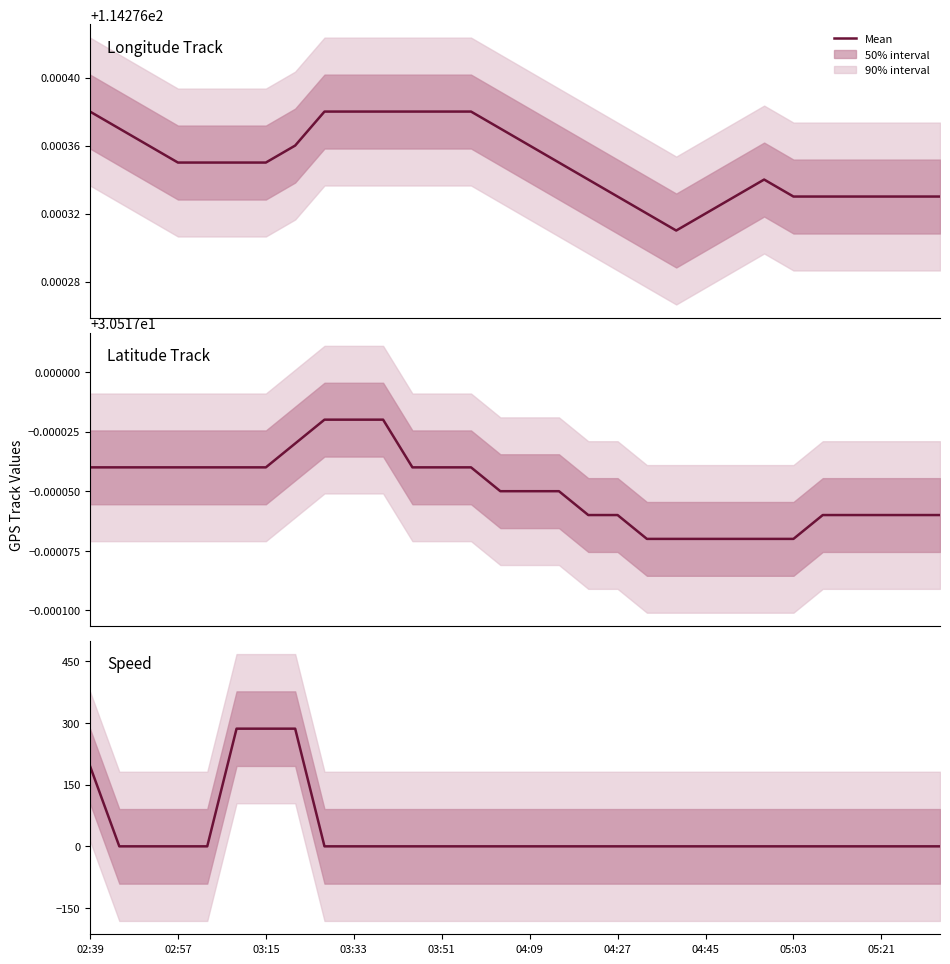

The chart shows a value of 95.4 at 03:51. True or false?

False